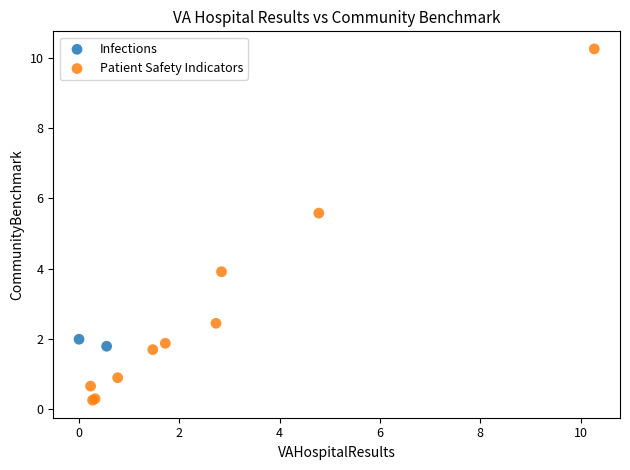

What are all the series names shown in the legend?

Infections, Patient Safety Indicators